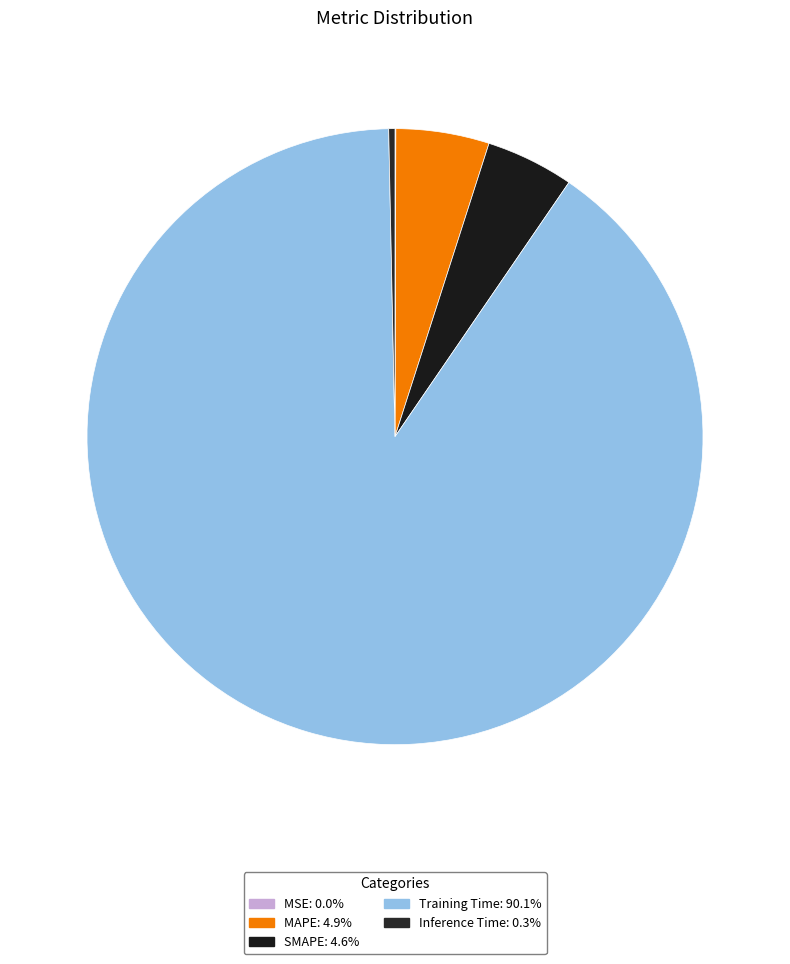

Rank the categories by value from lowest to highest.

MSE, Inference Time, SMAPE, MAPE, Training Time